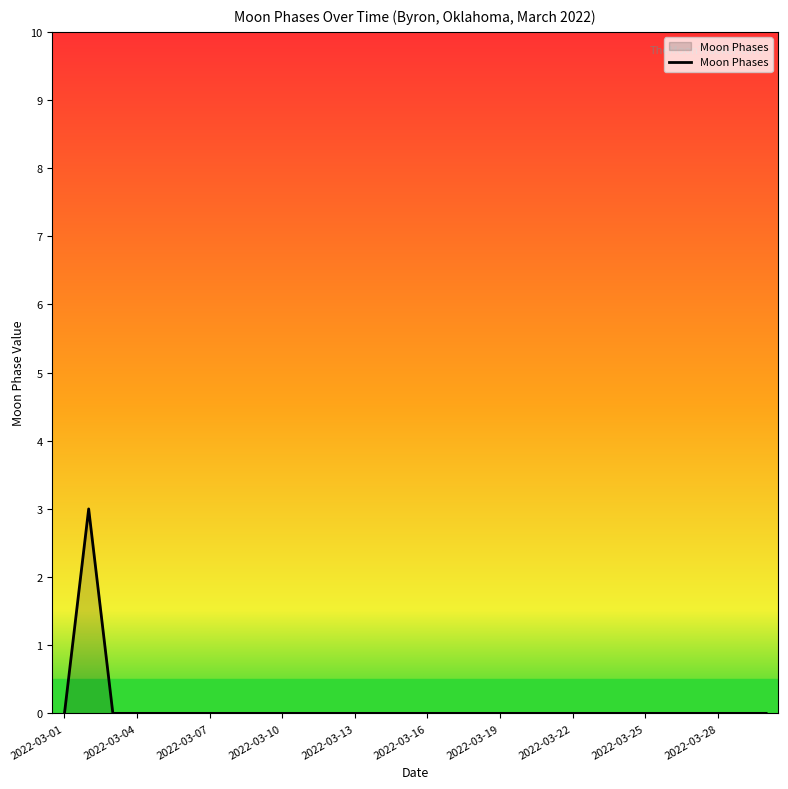

What is the greatest value displayed?

3